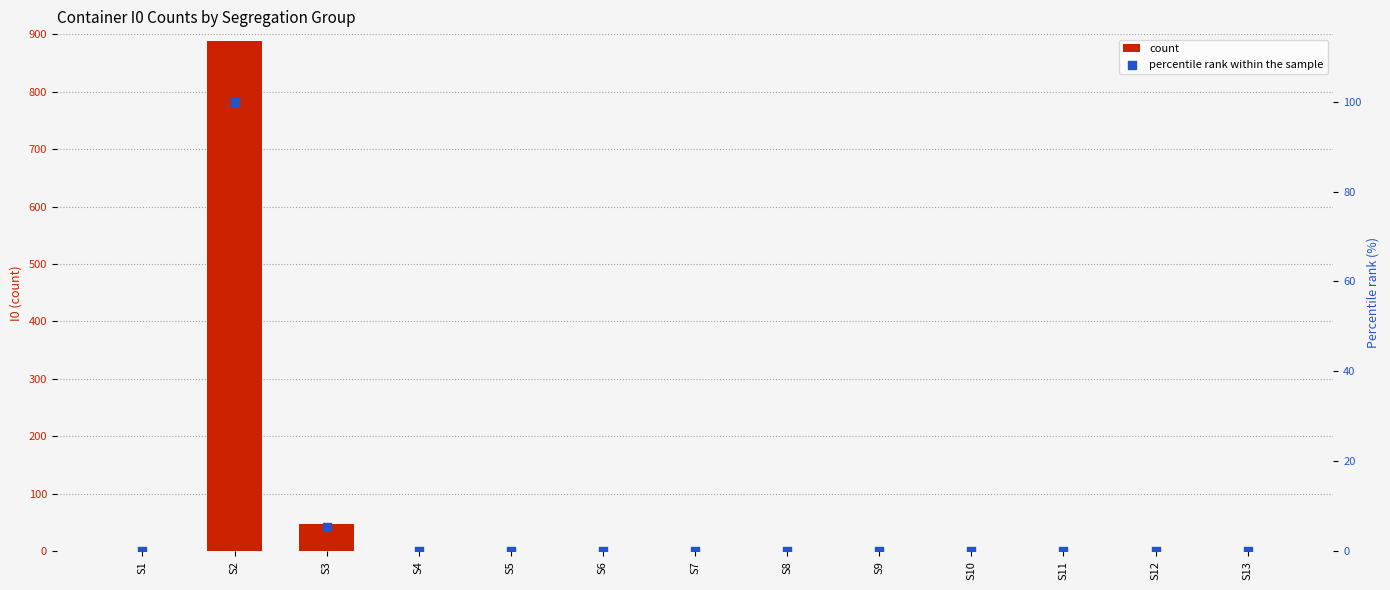

Is the value of count at S8 greater than the value of percentile rank within the sample at S10?

No